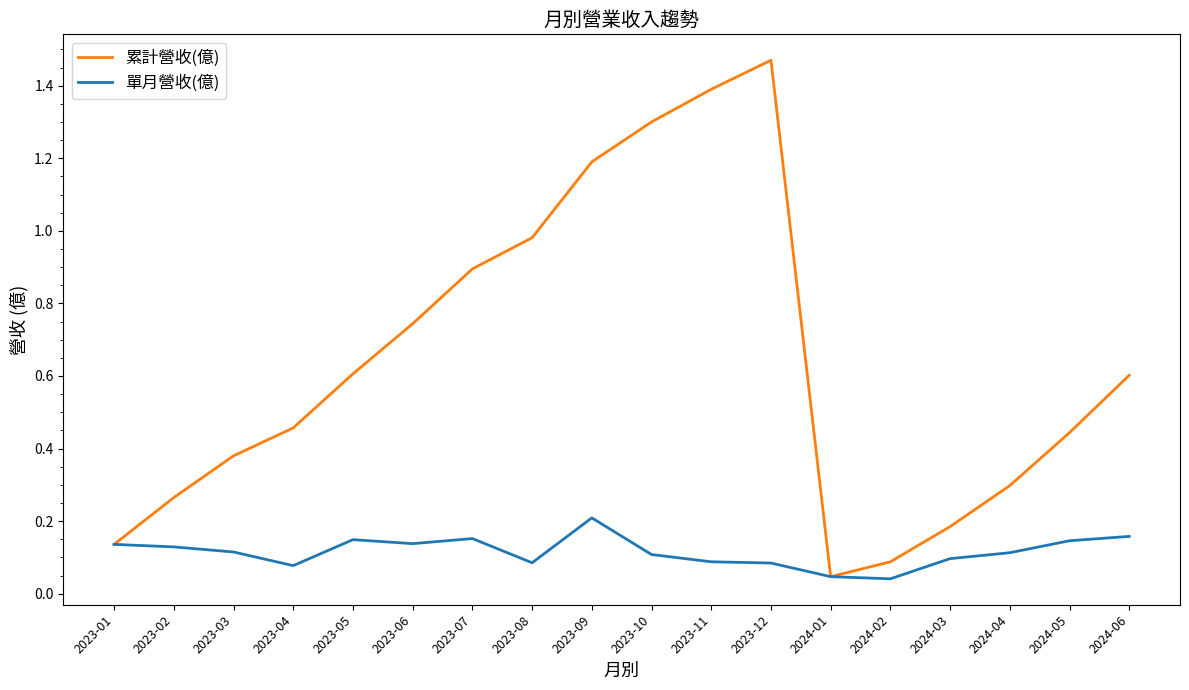

List the series in order of their overall mean, highest first.

累計營收(億), 單月營收(億)